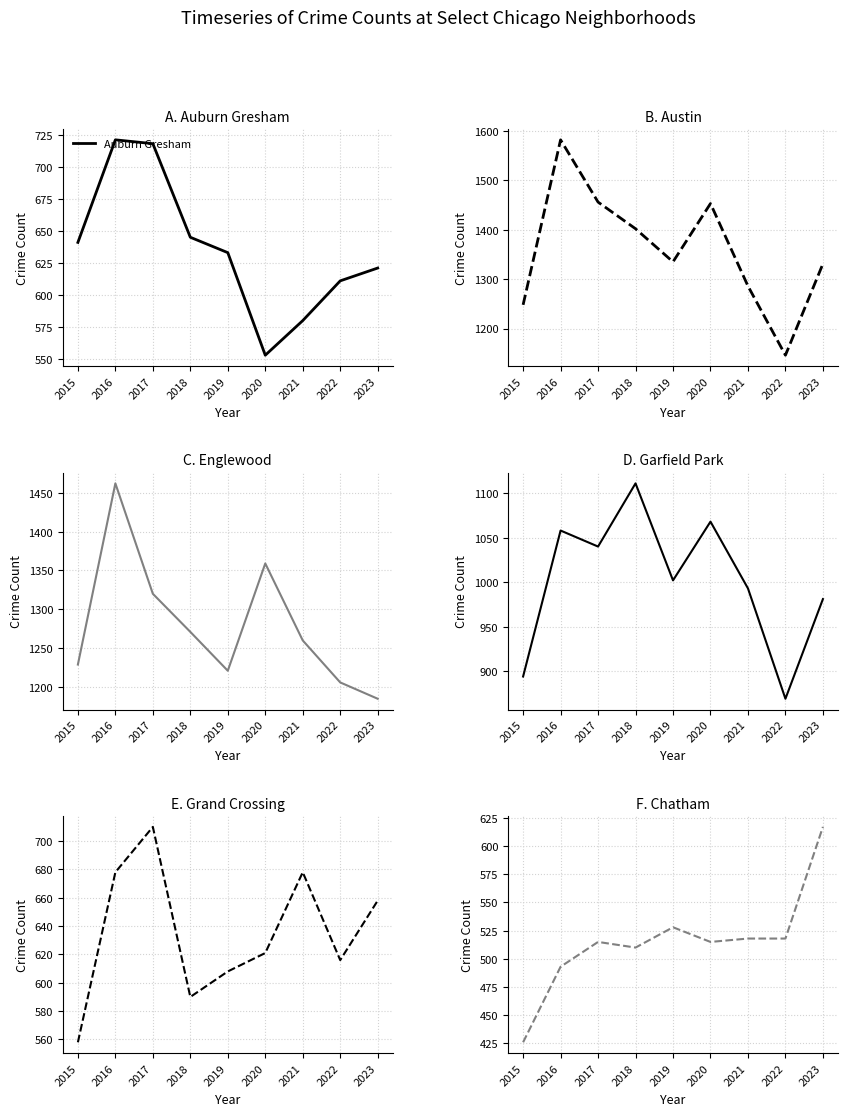

Is it true that Garfield Park equals 981 at 2023?

True